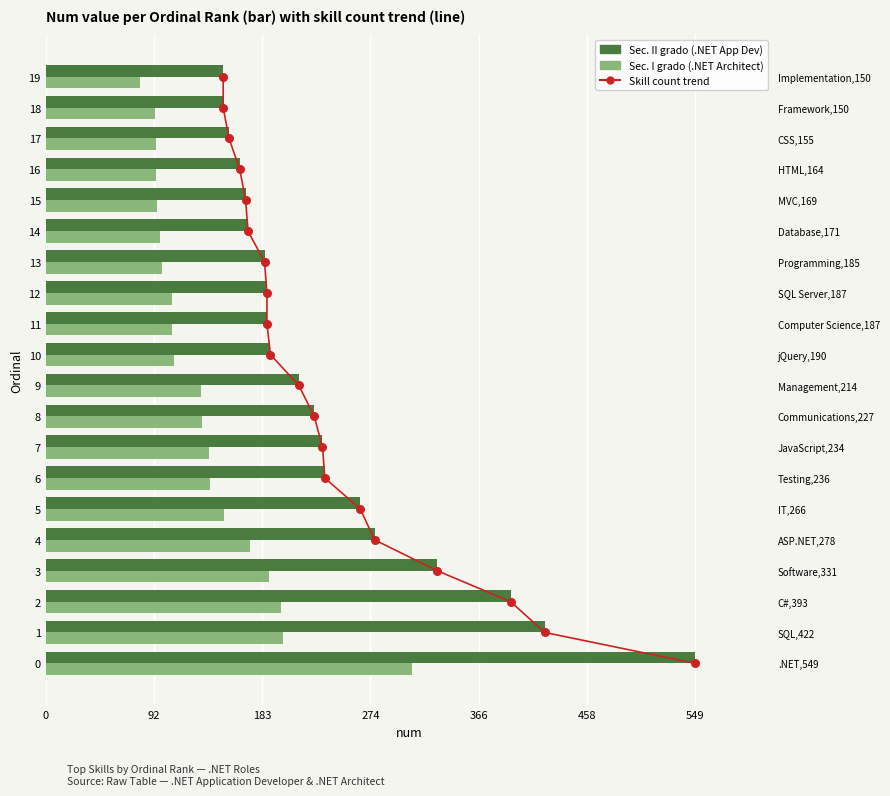

Which series has the largest Y range (max minus min)?

Skill count trend